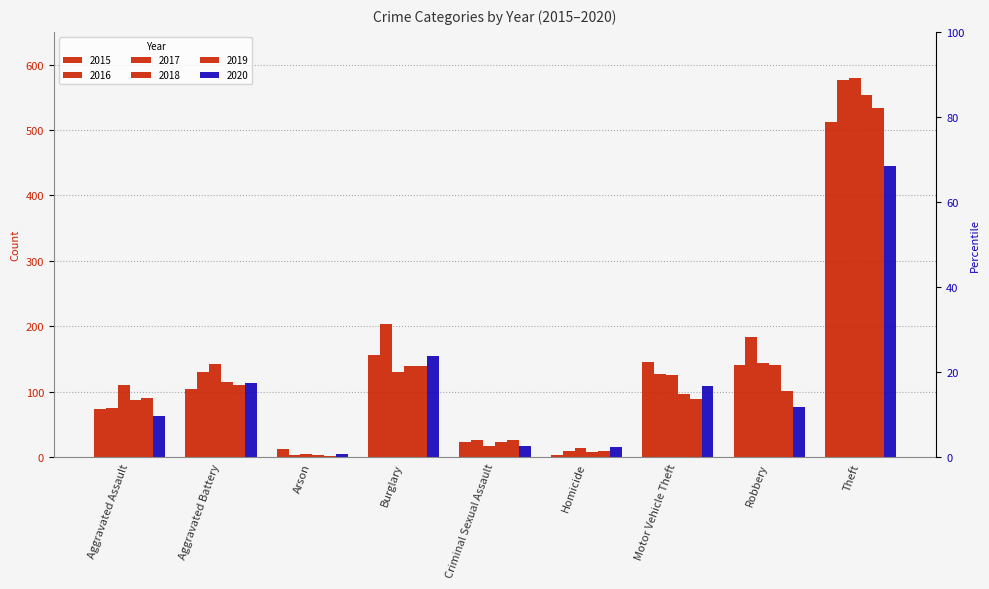

How many categories are shown in the chart?

9